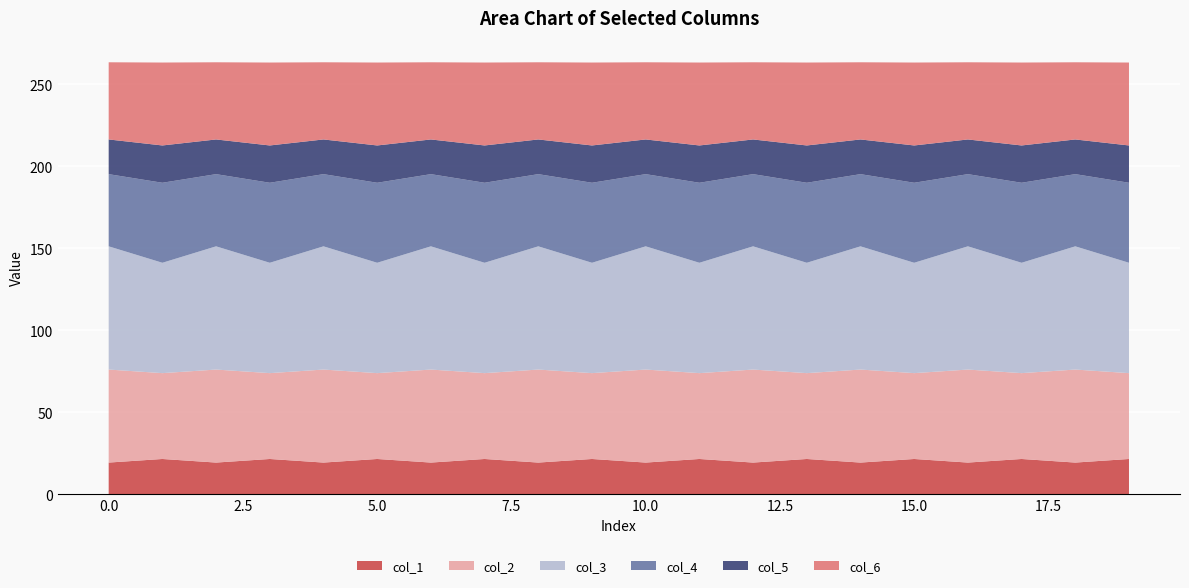

Reading left to right, transcribe all the data shown in this chart.

col_1: 0=19.4	1=21.5	2=19.4	3=21.5	4=19.4	5=21.5	6=19.4	7=21.5	8=19.4	9=21.5	10=19.4	11=21.5	12=19.4	13=21.5	14=19.4	15=21.5	16=19.4	17=21.5	18=19.4	19=21.5
col_2: 0=56.7	1=52.4	2=56.7	3=52.4	4=56.7	5=52.4	6=56.7	7=52.4	8=56.7	9=52.4	10=56.7	11=52.4	12=56.7	13=52.4	14=56.7	15=52.4	16=56.7	17=52.4	18=56.7	19=52.4
col_3: 0=75.1	1=67.3	2=75.1	3=67.3	4=75.1	5=67.3	6=75.1	7=67.3	8=75.1	9=67.3	10=75.1	11=67.3	12=75.1	13=67.3	14=75.1	15=67.3	16=75.1	17=67.3	18=75.1	19=67.3
col_4: 0=44.0	1=48.8	2=44.0	3=48.8	4=44.0	5=48.8	6=44.0	7=48.8	8=44.0	9=48.8	10=44.0	11=48.8	12=44.0	13=48.8	14=44.0	15=48.8	16=44.0	17=48.8	18=44.0	19=48.8
col_5: 0=21.2	1=22.8	2=21.2	3=22.8	4=21.2	5=22.8	6=21.2	7=22.8	8=21.2	9=22.8	10=21.2	11=22.8	12=21.2	13=22.8	14=21.2	15=22.8	16=21.2	17=22.8	18=21.2	19=22.8
col_6: 0=47.1	1=50.6	2=47.1	3=50.6	4=47.1	5=50.6	6=47.1	7=50.6	8=47.1	9=50.6	10=47.1	11=50.6	12=47.1	13=50.6	14=47.1	15=50.6	16=47.1	17=50.6	18=47.1	19=50.6